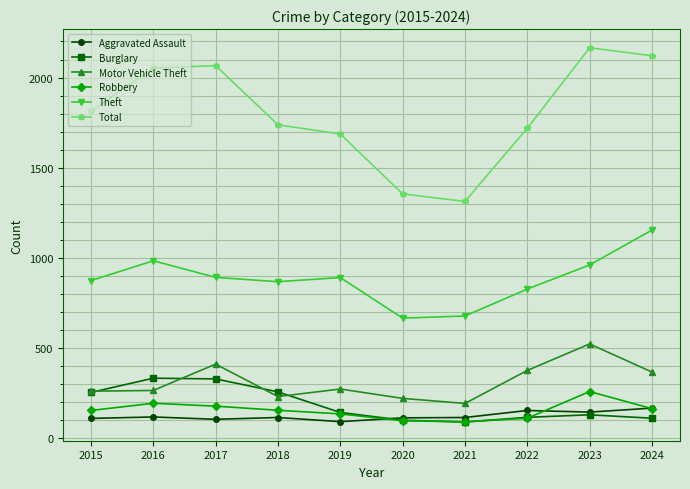

What is the value of the Robbery point at the 7th from the left?

91